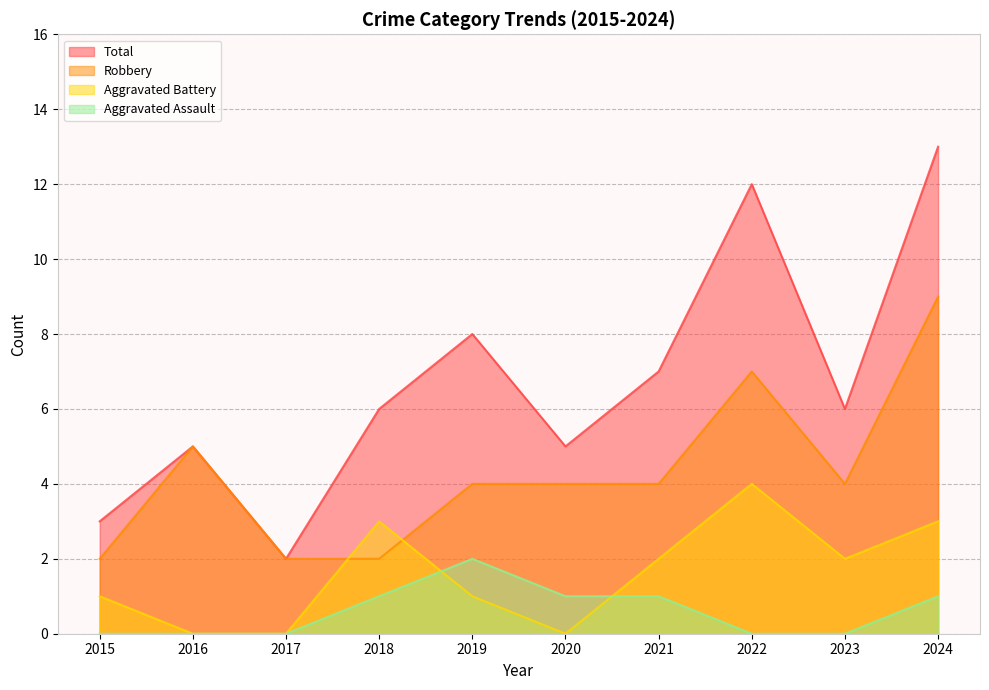

At how many categories does at least one series exceed 0?

10